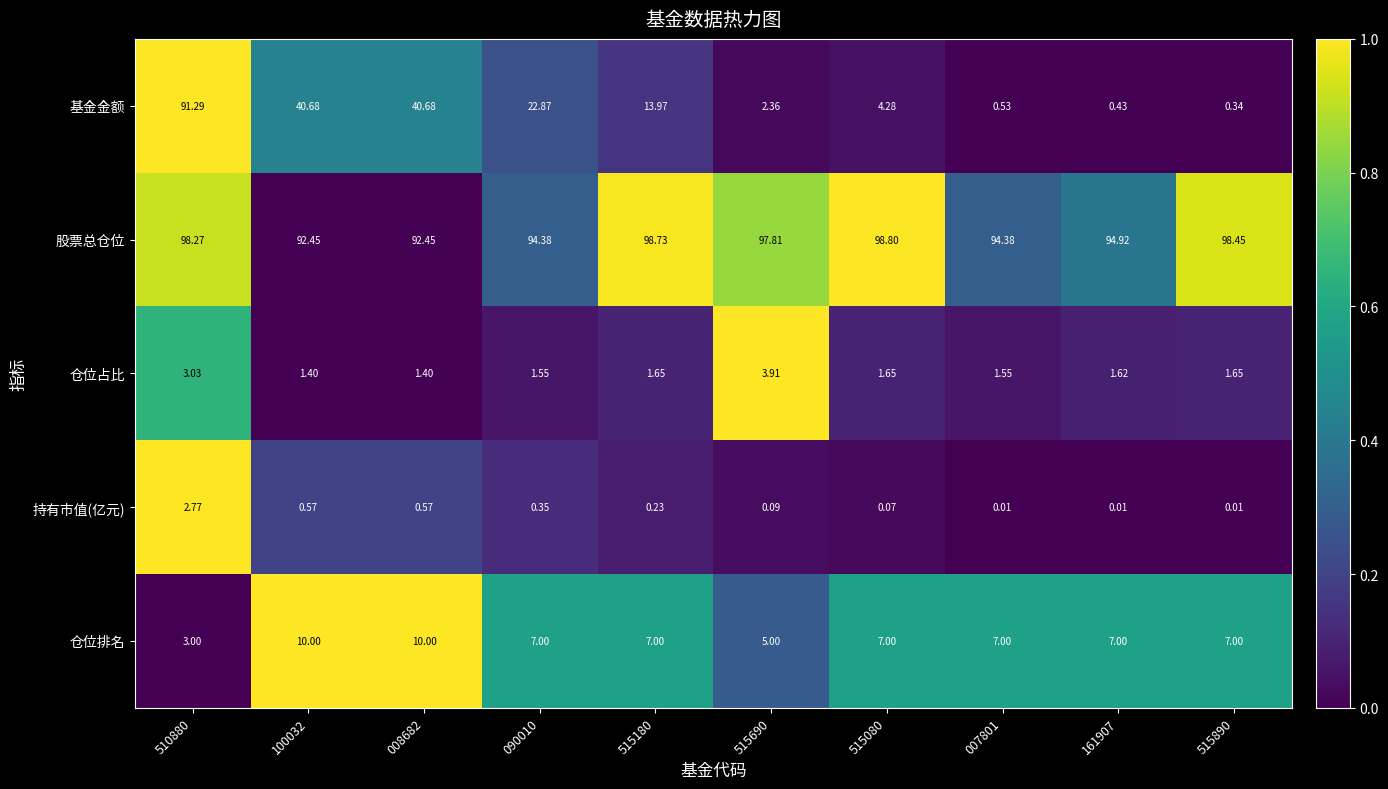

Between 510880 and 100032, which series saw the biggest shift?

基金金额